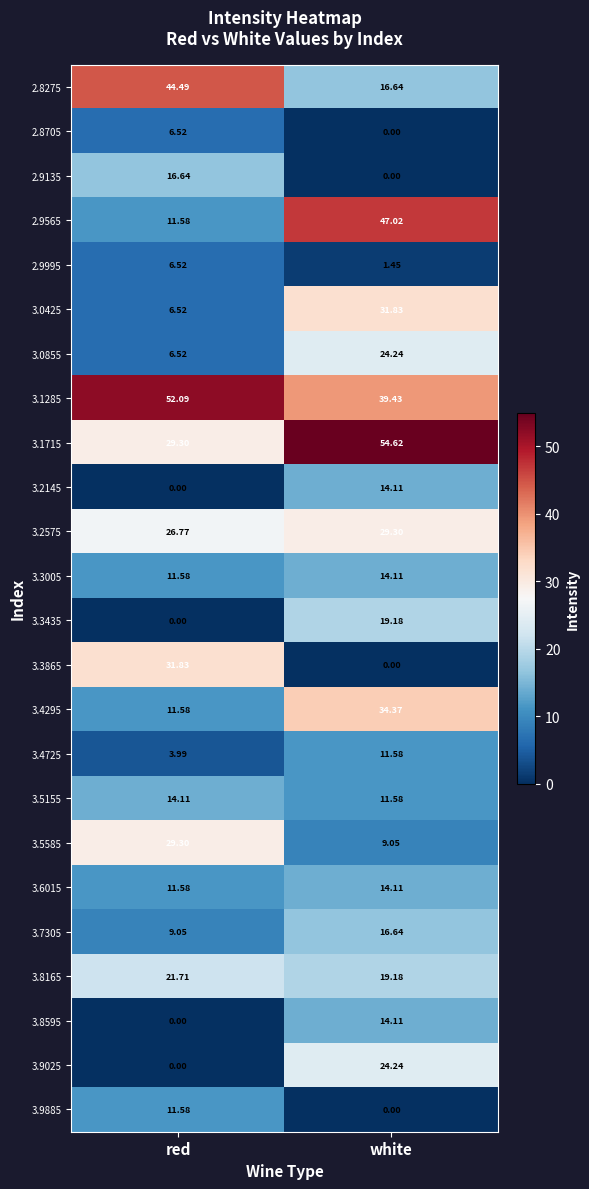

Where is 3.0425 nearest to the value 19?

red